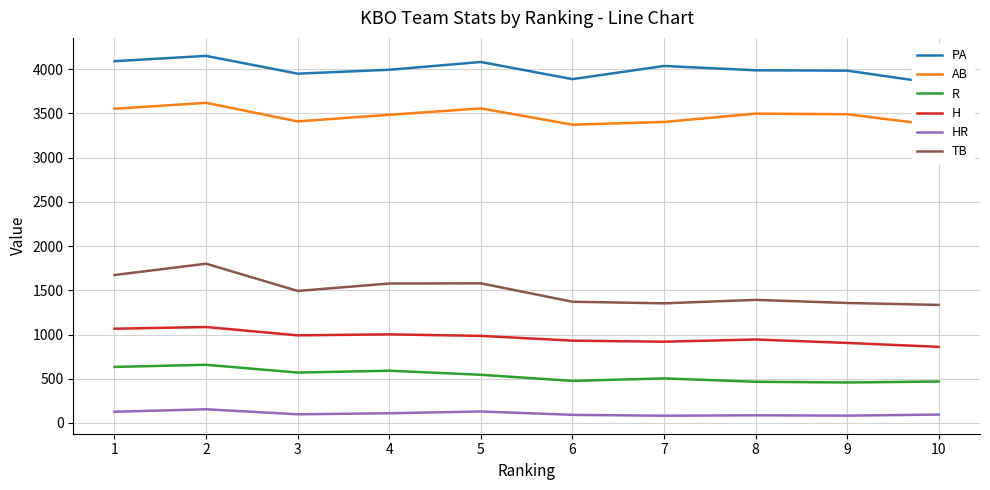

The value of PA at 1 is 4091. True or false?

True